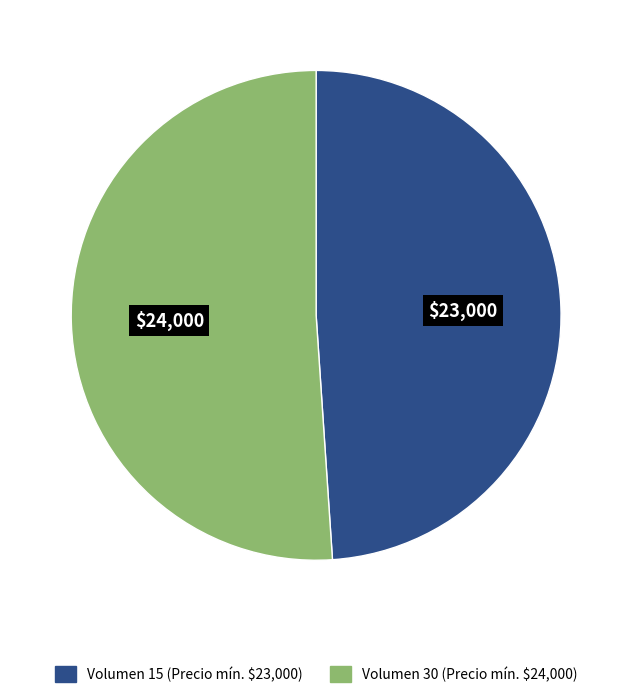

Is it true that Volumen 15 (Precio mín. $23,000) is 35% of the pie?

False